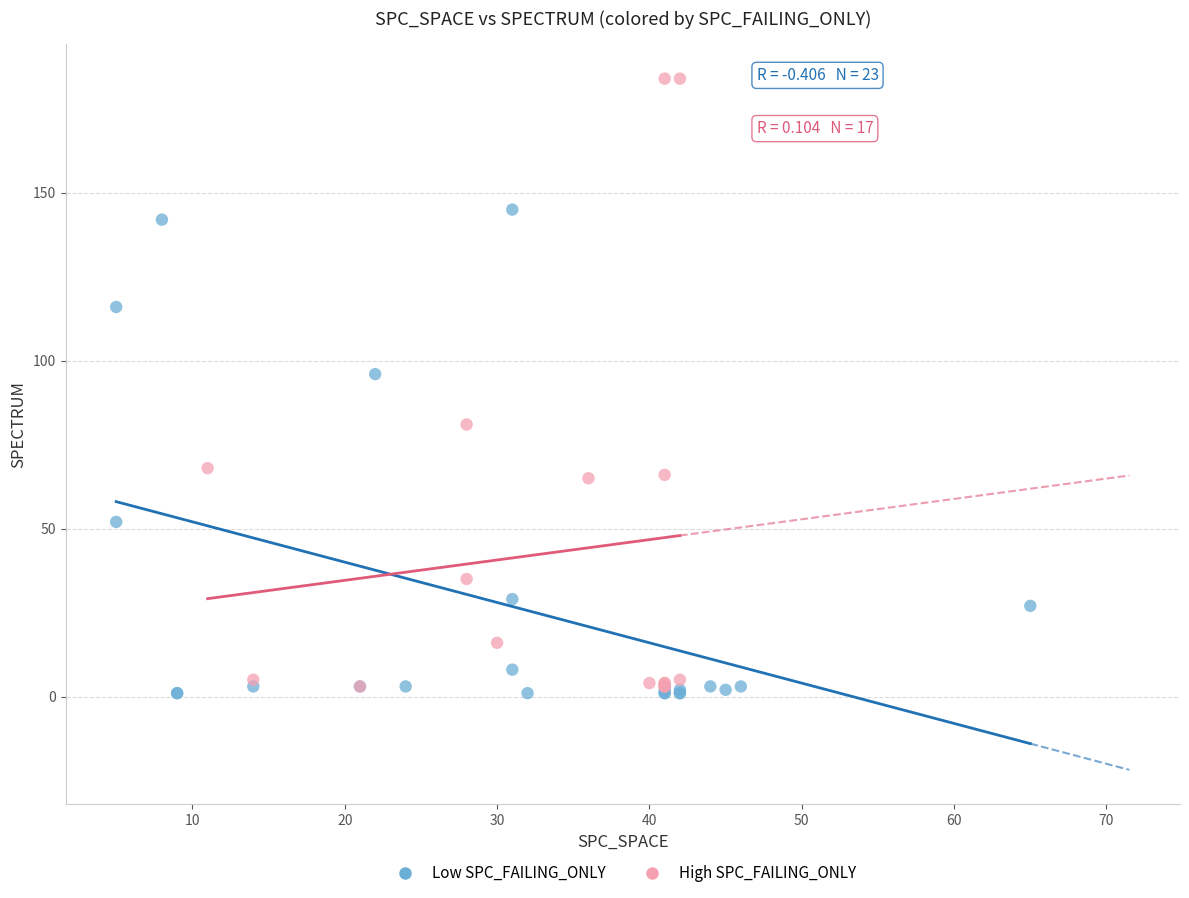

Which series contains the lowest Y value?

Low SPC_FAILING_ONLY